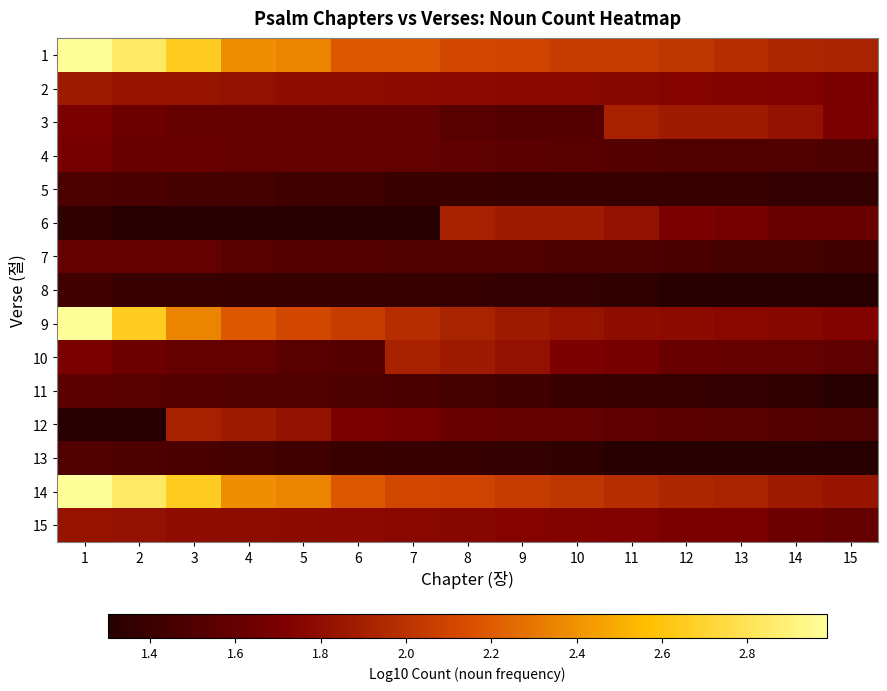

Which series has the largest total across all categories?

1